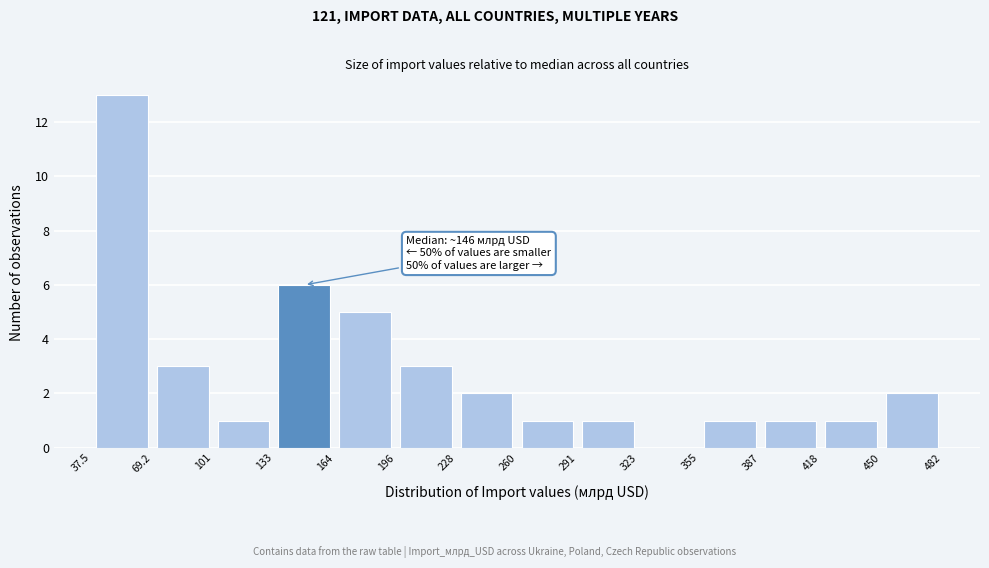

Over which range of the x-axis is the bar tallest?

37.5 to 69.2